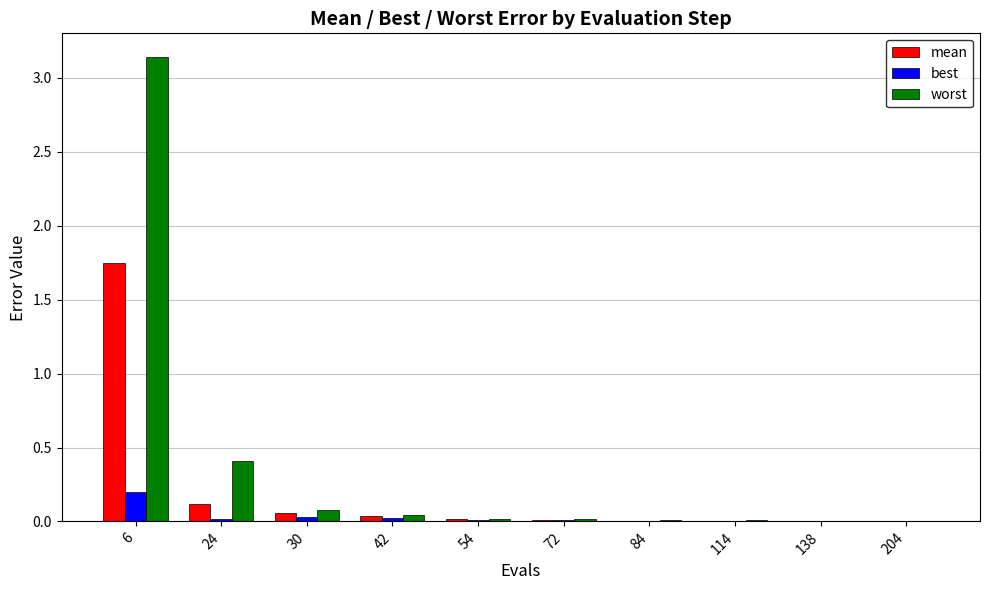

Which series has the largest total across all categories?

worst